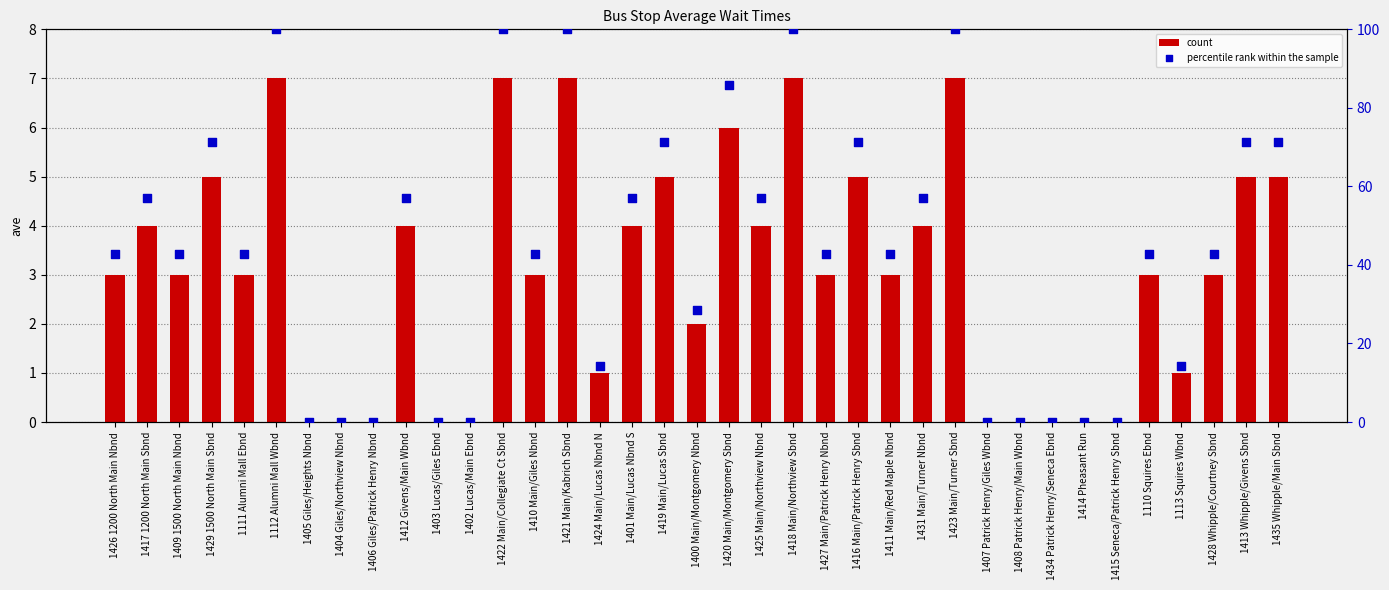

Which series has the largest total across all categories?

percentile rank within the sample